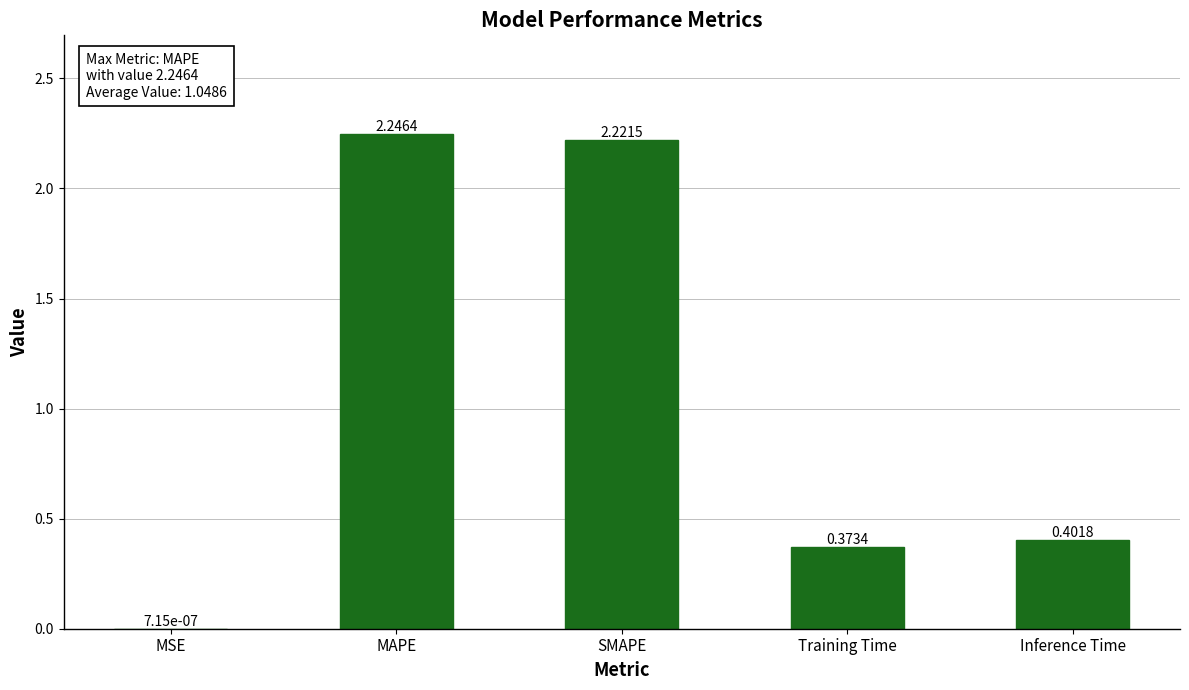

How many data points does each series have?

5